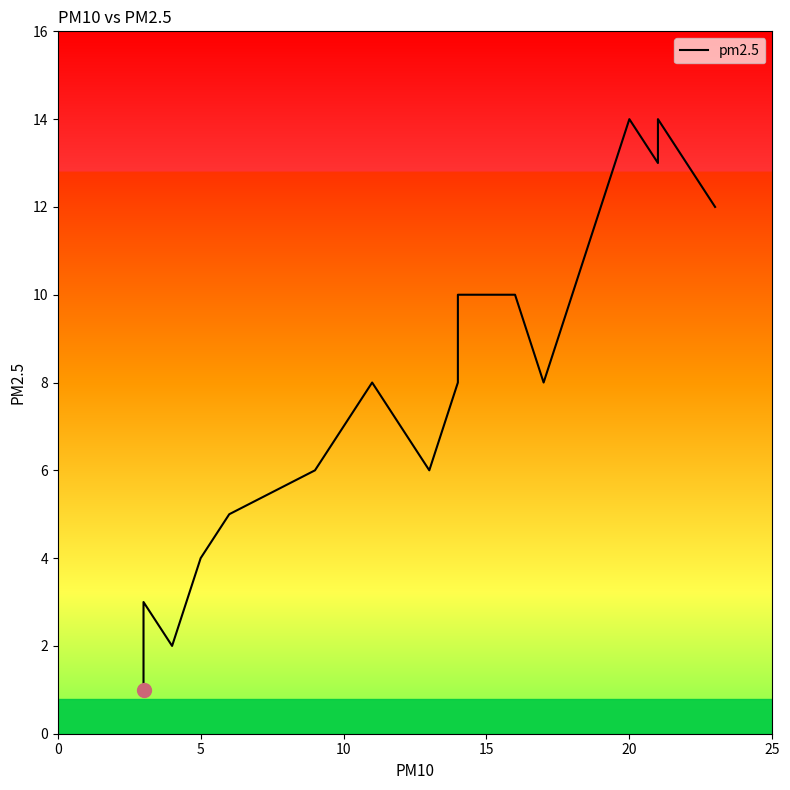

True or false: there are more than 1 points higher than both neighbors.

True